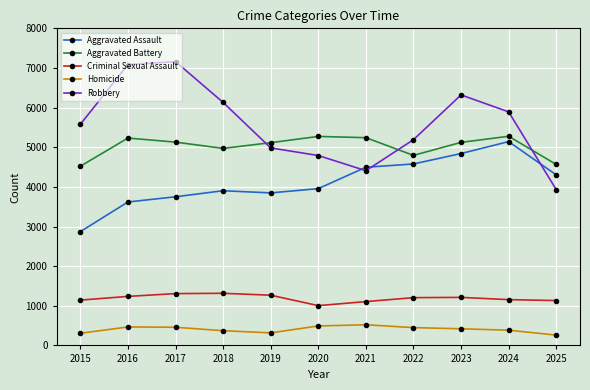

Which series has the largest total across all categories?

Robbery